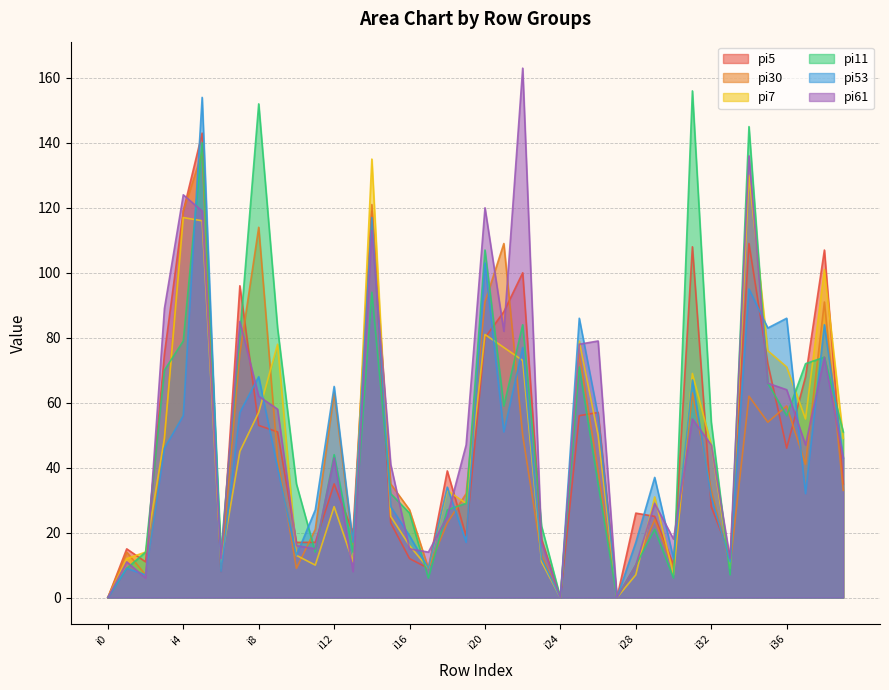

Reading left to right, extract all data points from this chart.

pi5: 0	15	11	75	119	143	8	96	53	51	17	17	35	20	119	23	12	9	39	19	80	88	100	18	0	56	57	0	26	25	10	108	28	13	109	72	46	68	107	35
pi30: 0	14	7	49	119	137	9	75	114	43	9	21	63	16	121	35	27	9	23	32	91	109	50	13	0	75	39	0	10	24	9	63	33	10	62	54	59	41	91	33
pi7: 0	12	14	49	117	116	11	45	57	78	13	10	28	11	135	25	16	9	33	29	81	77	73	11	0	79	50	0	7	31	7	69	47	9	130	76	71	55	101	49
pi11: 0	9	14	70	79	140	14	81	152	83	35	14	44	14	94	32	26	6	27	29	107	59	84	22	0	71	35	0	10	21	6	156	54	7	145	66	56	72	74	51
pi53: 0	9	7	46	56	154	8	57	68	40	13	27	65	17	117	28	19	9	34	17	103	51	77	12	0	86	56	0	17	37	12	67	31	11	95	83	86	32	84	43
pi61: 0	11	6	89	124	119	12	85	62	58	16	15	43	8	113	41	15	14	25	47	120	82	163	17	0	78	79	0	10	29	18	55	47	12	136	66	64	47	74	43